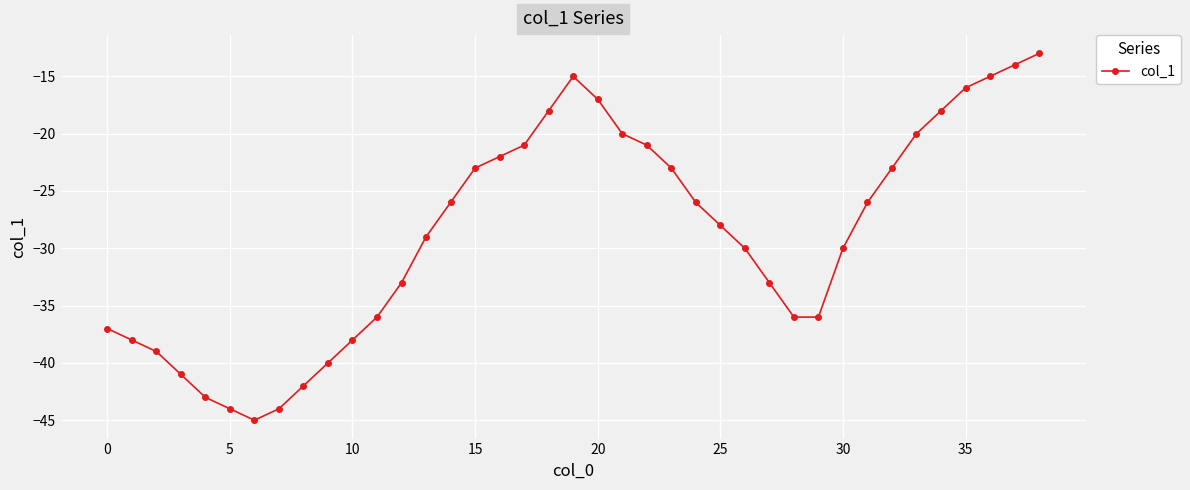

How many interior local peaks (higher than both neighbors) does the data have?

1